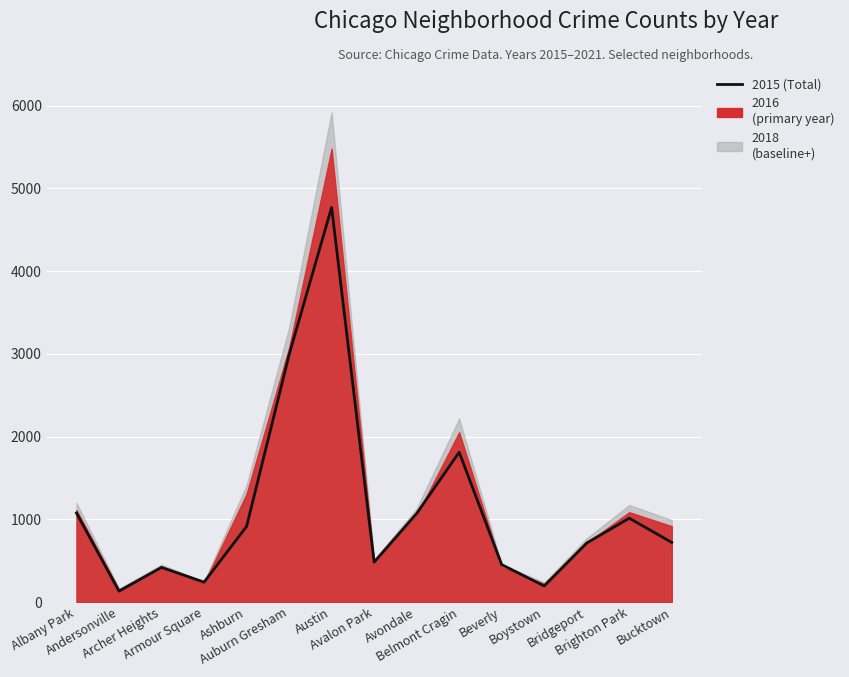

How many lines are shown in the chart?

1